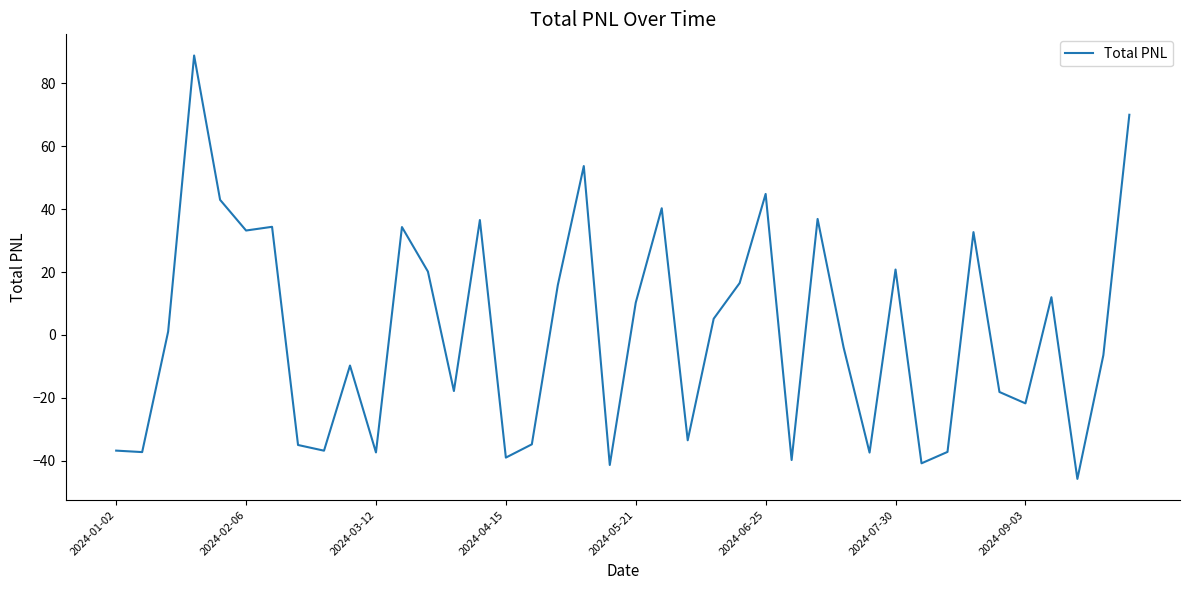

What is the greatest value displayed?

88.9